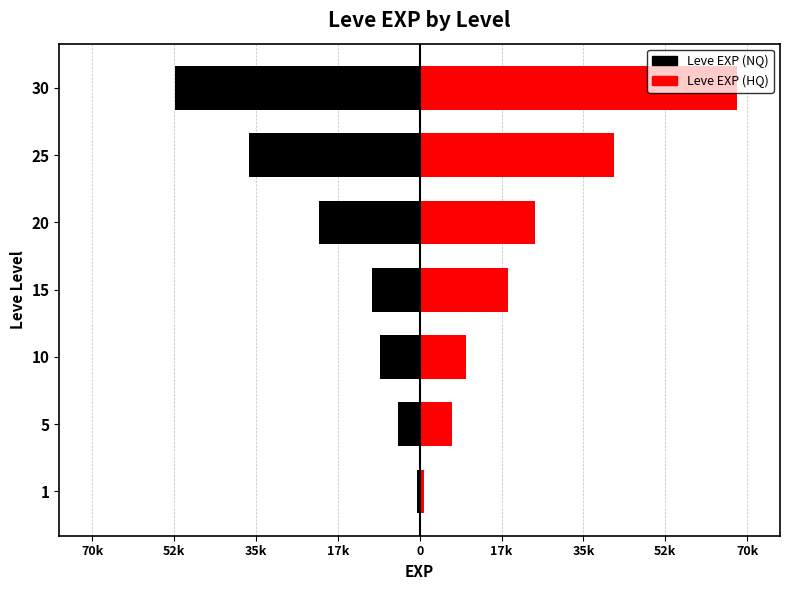

At how many categories does at least one series exceed 24765?

2